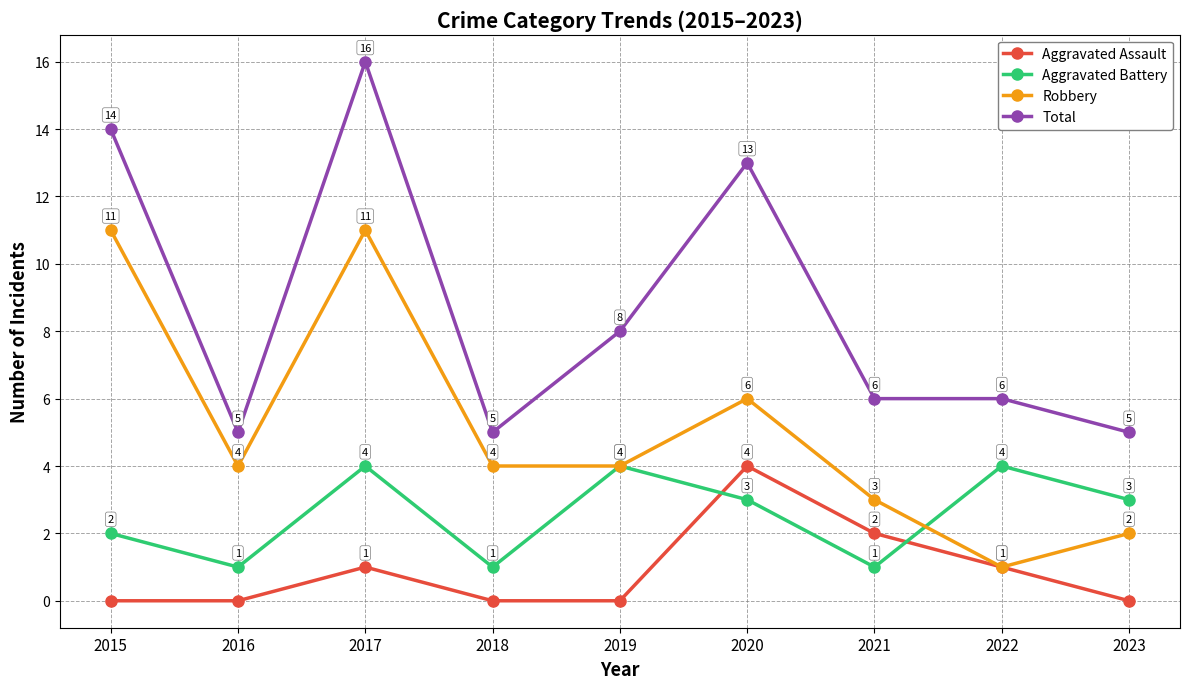

At which label is Total closest to 10?

2019